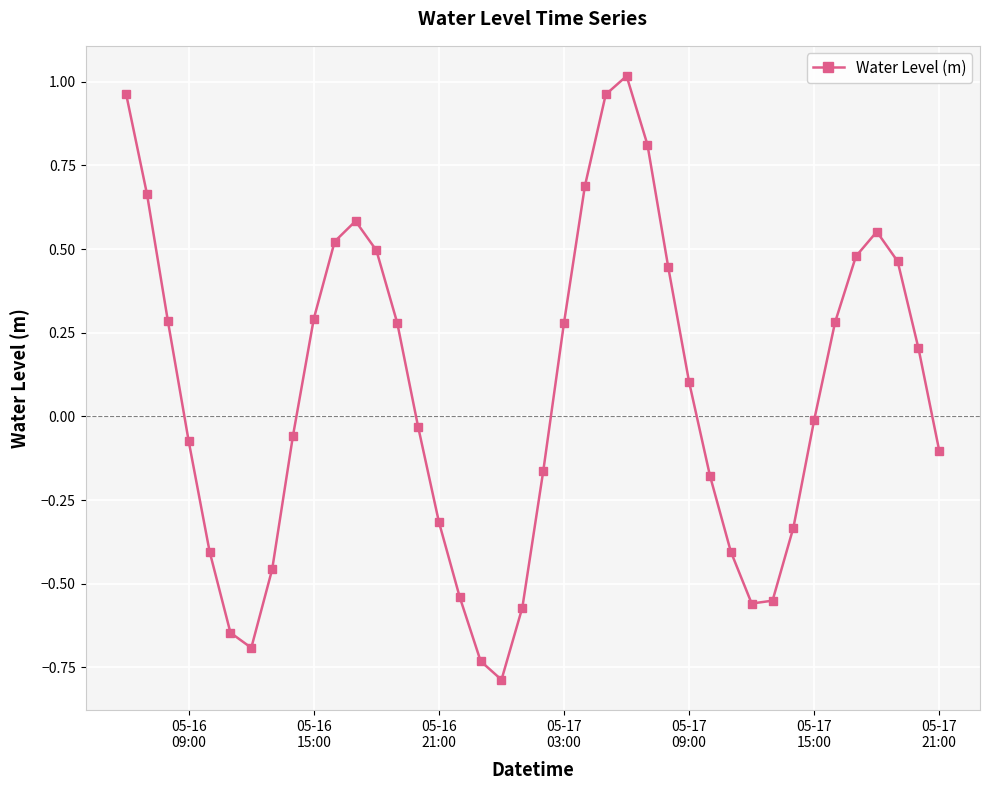

What is the smallest value displayed?

-0.8